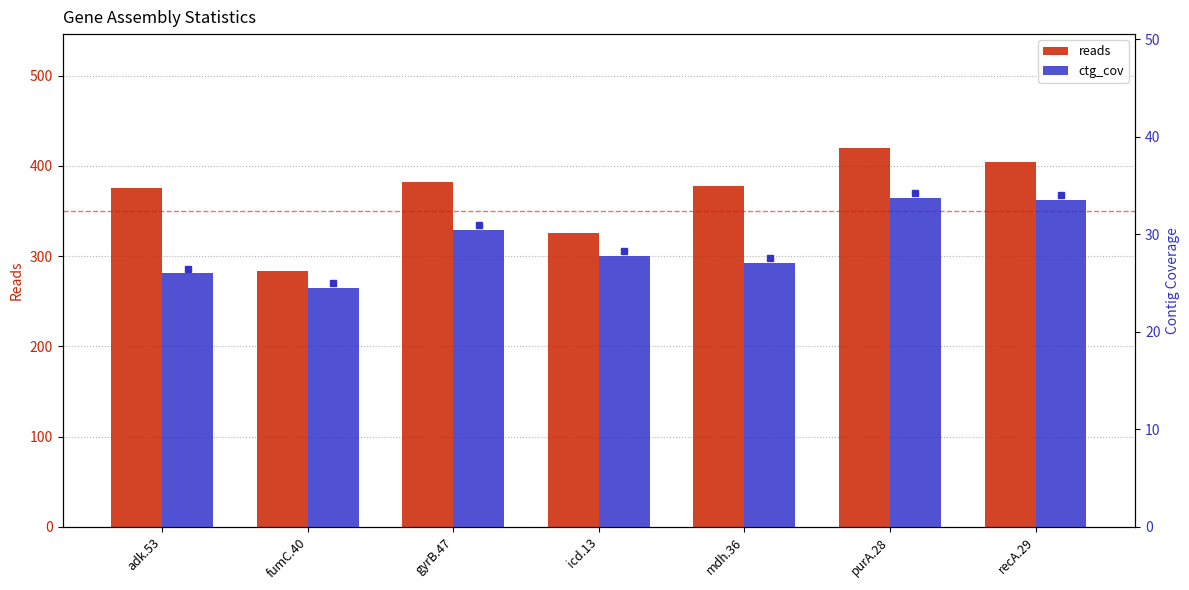

What is the total value across all series at adk.53?

402.0